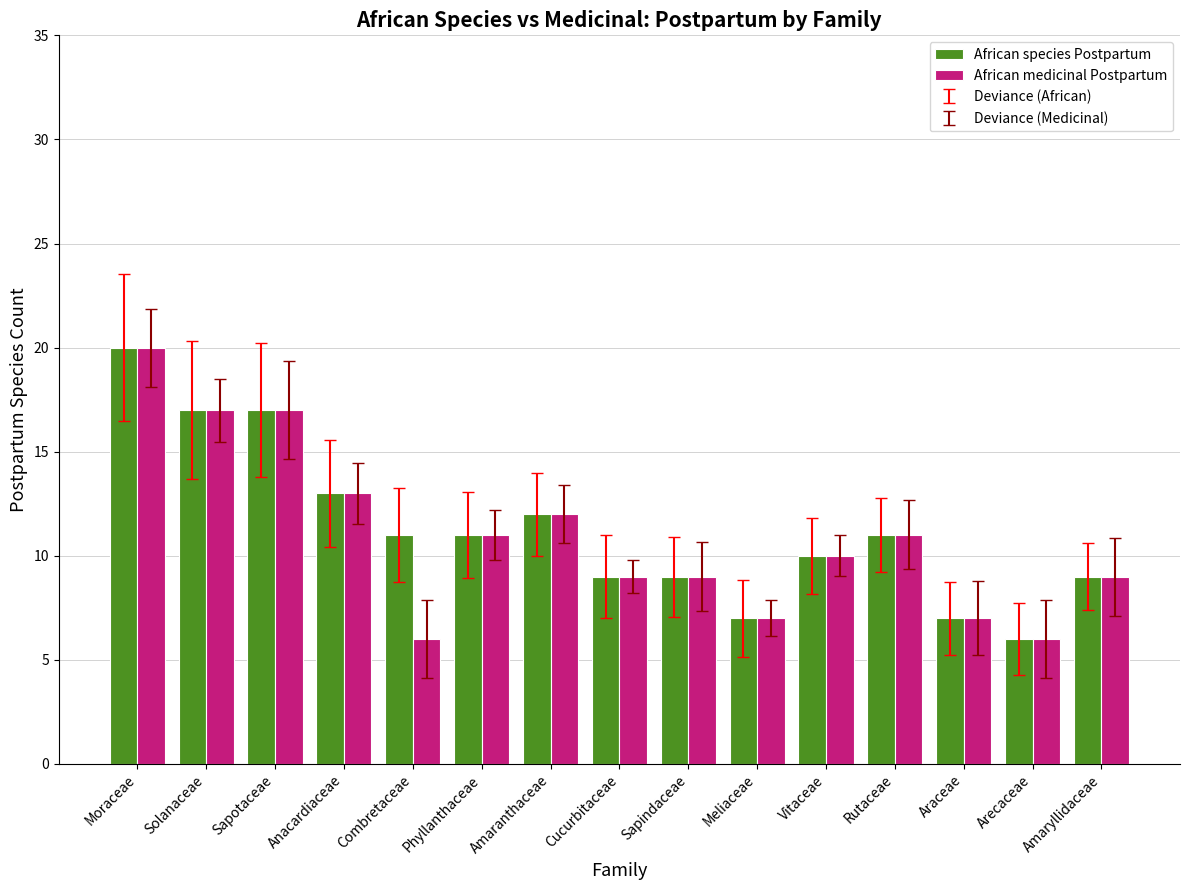

What is the label of the 13th bar from the left?

Araceae